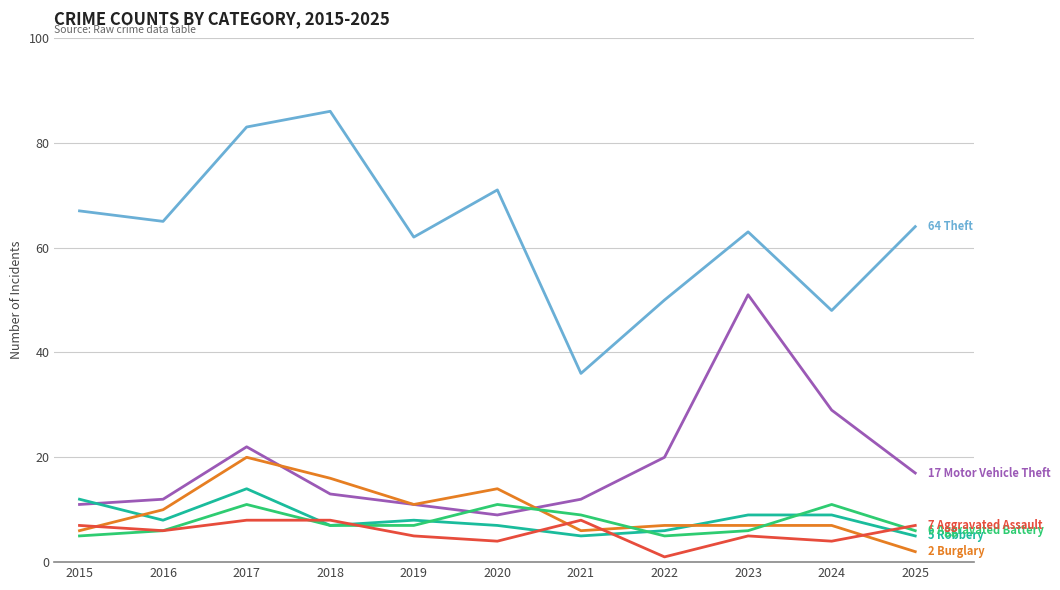

What is the spread (max minus min) of values at 2017?

75